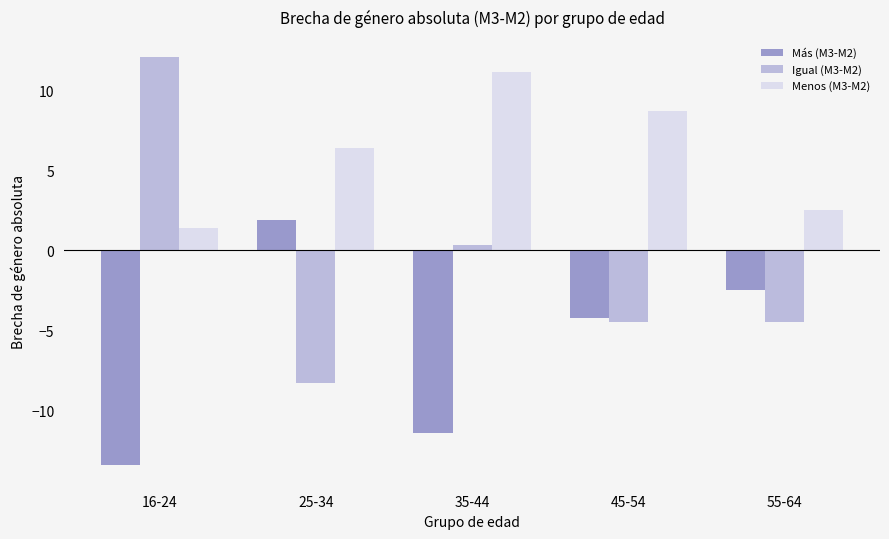

Which series has the largest total across all categories?

Menos (M3-M2)